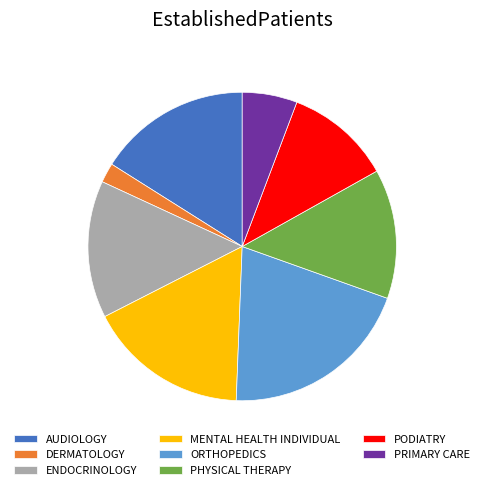

How many segments does this pie chart have?

8